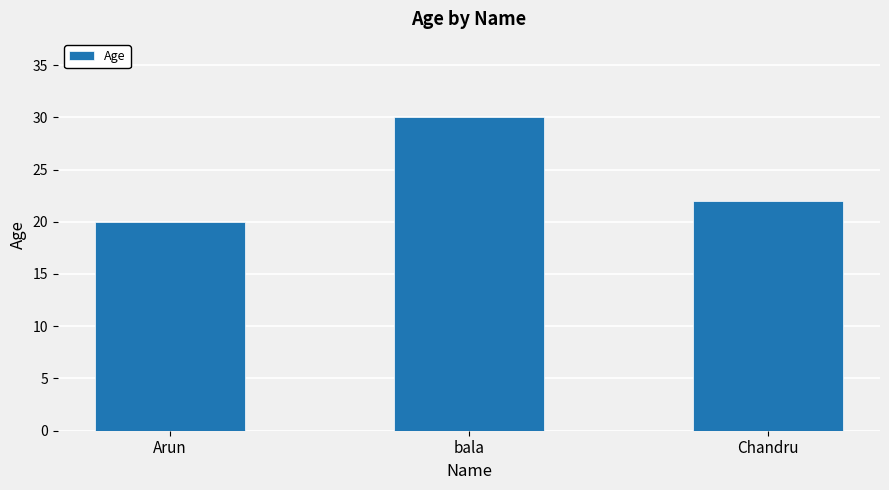

What is the average value?

24